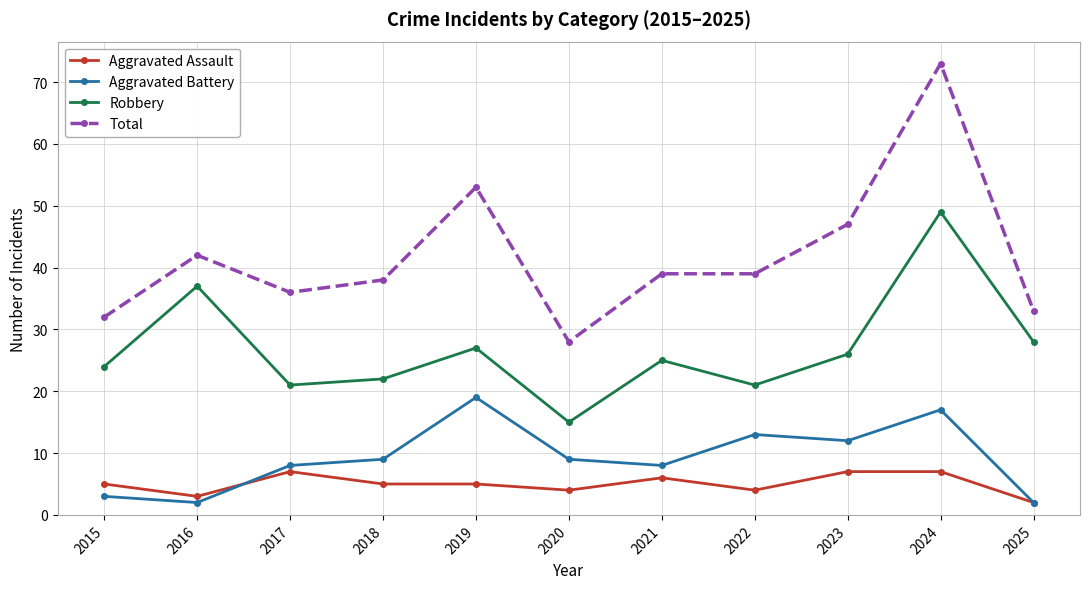

Where does the Total series first go above 39?

2016